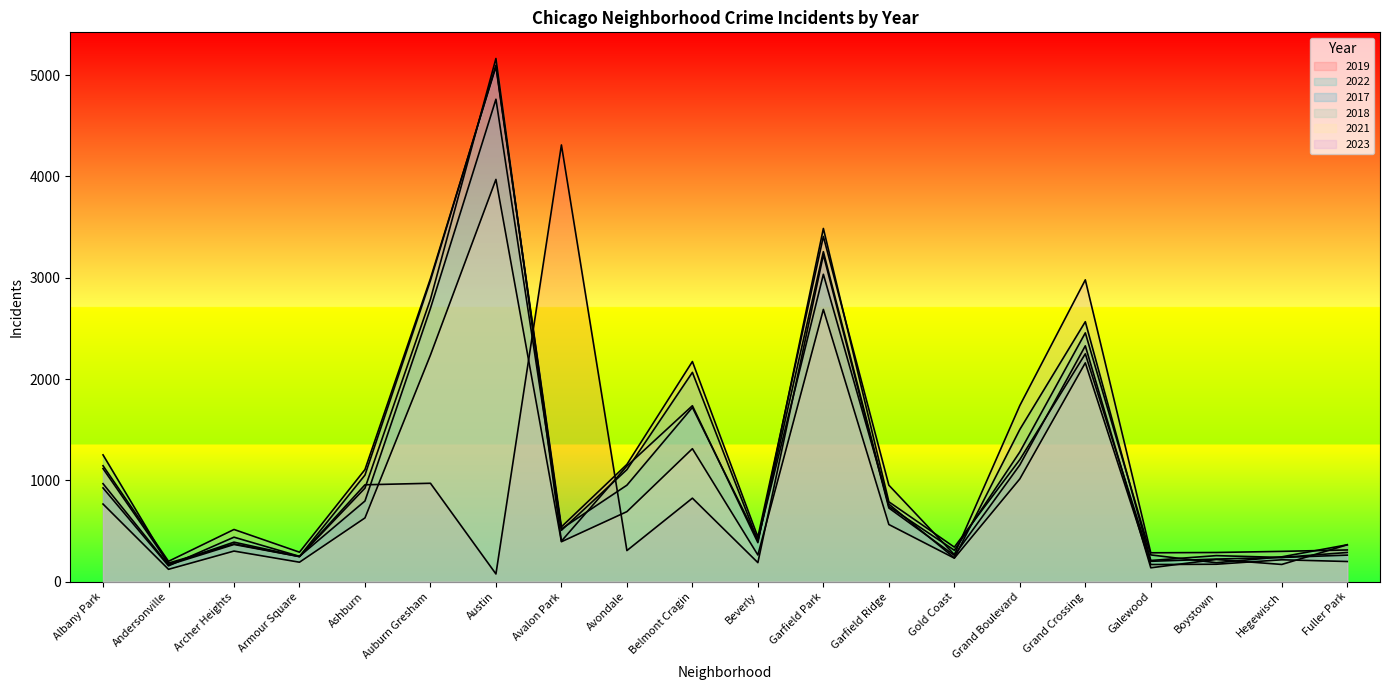

After their last crossing, which series has the higher values: 2019 or 2023?

2019